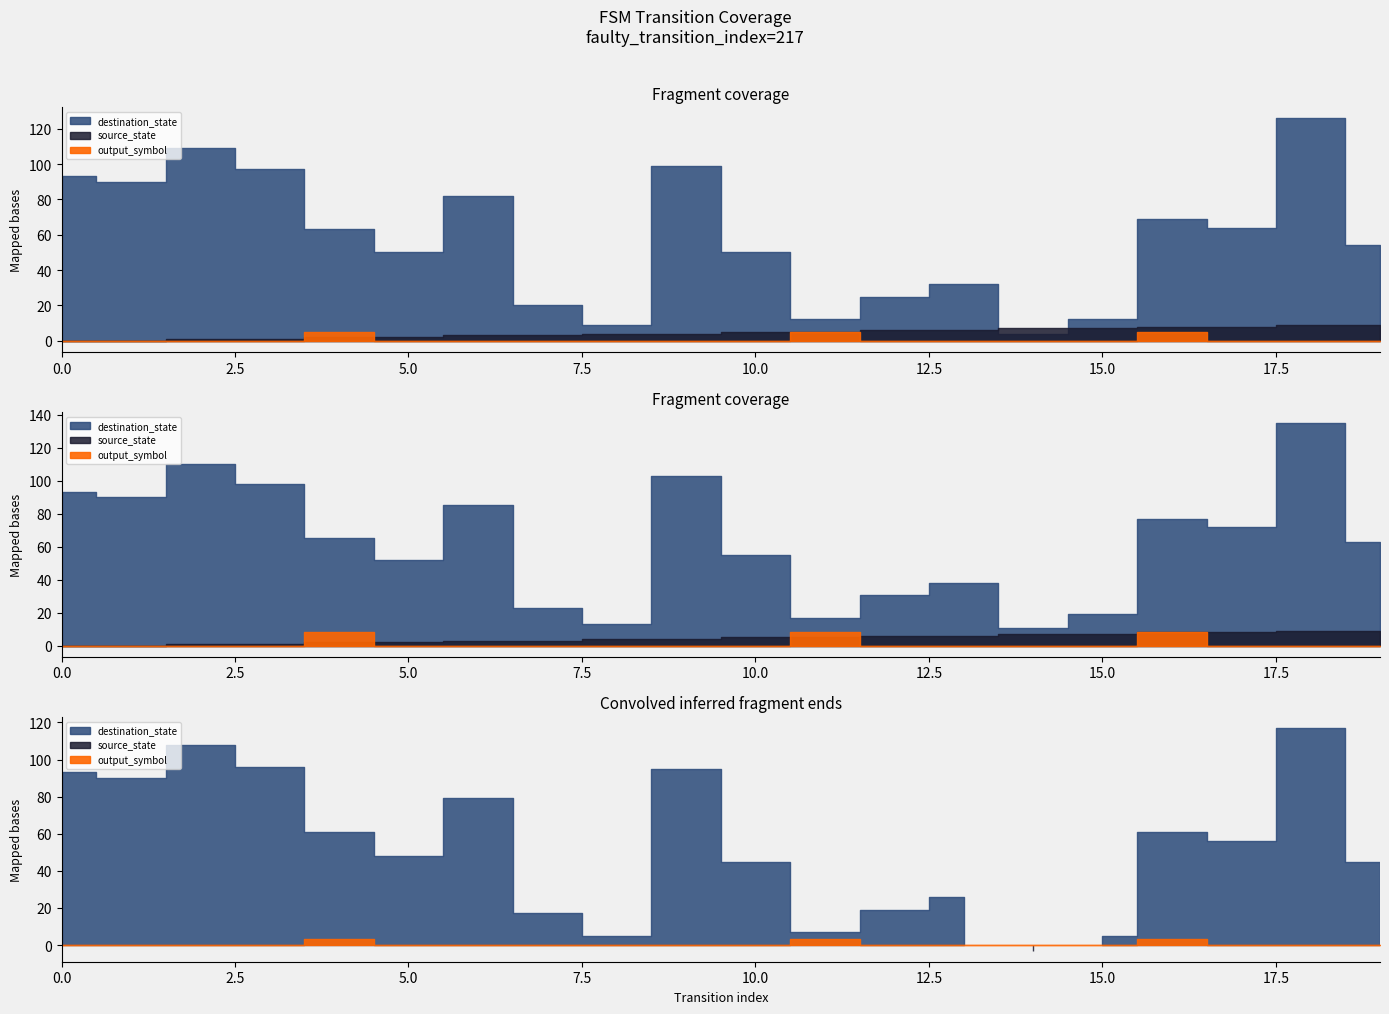

What is the difference between the highest and lowest values at 8?

9